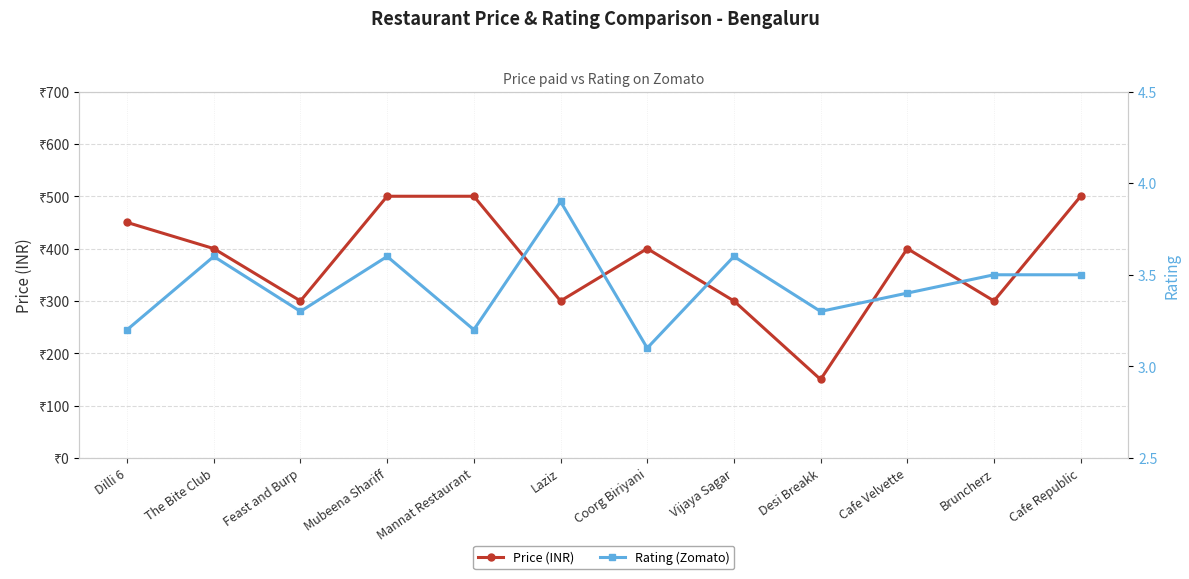

At which label is Rating (Zomato) closest to 3?

Coorg Biriyani